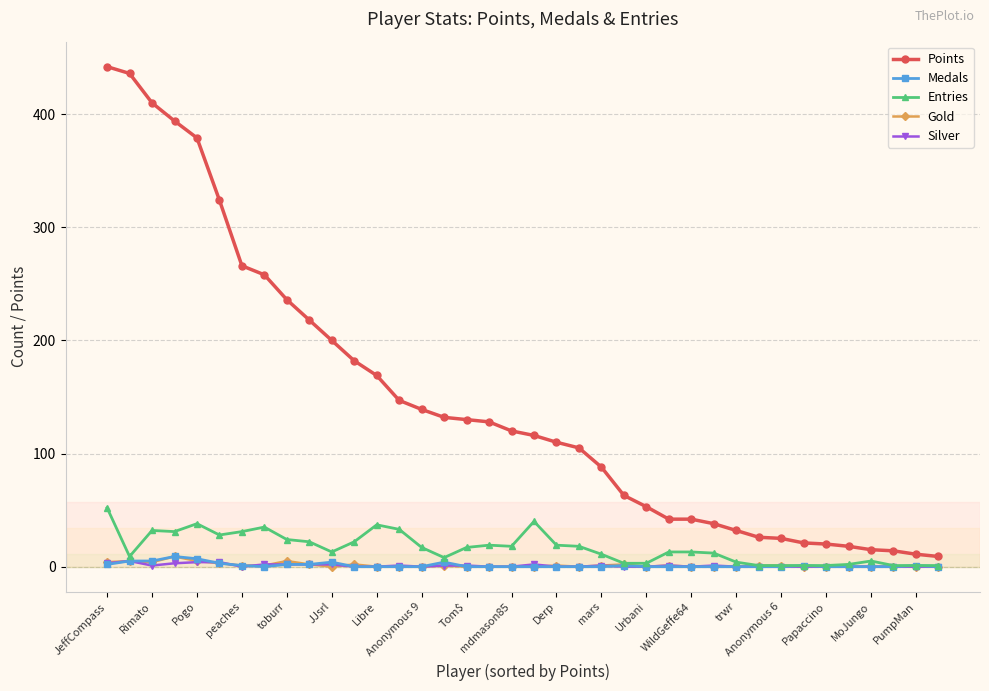

Which series has the largest total across all categories?

Points